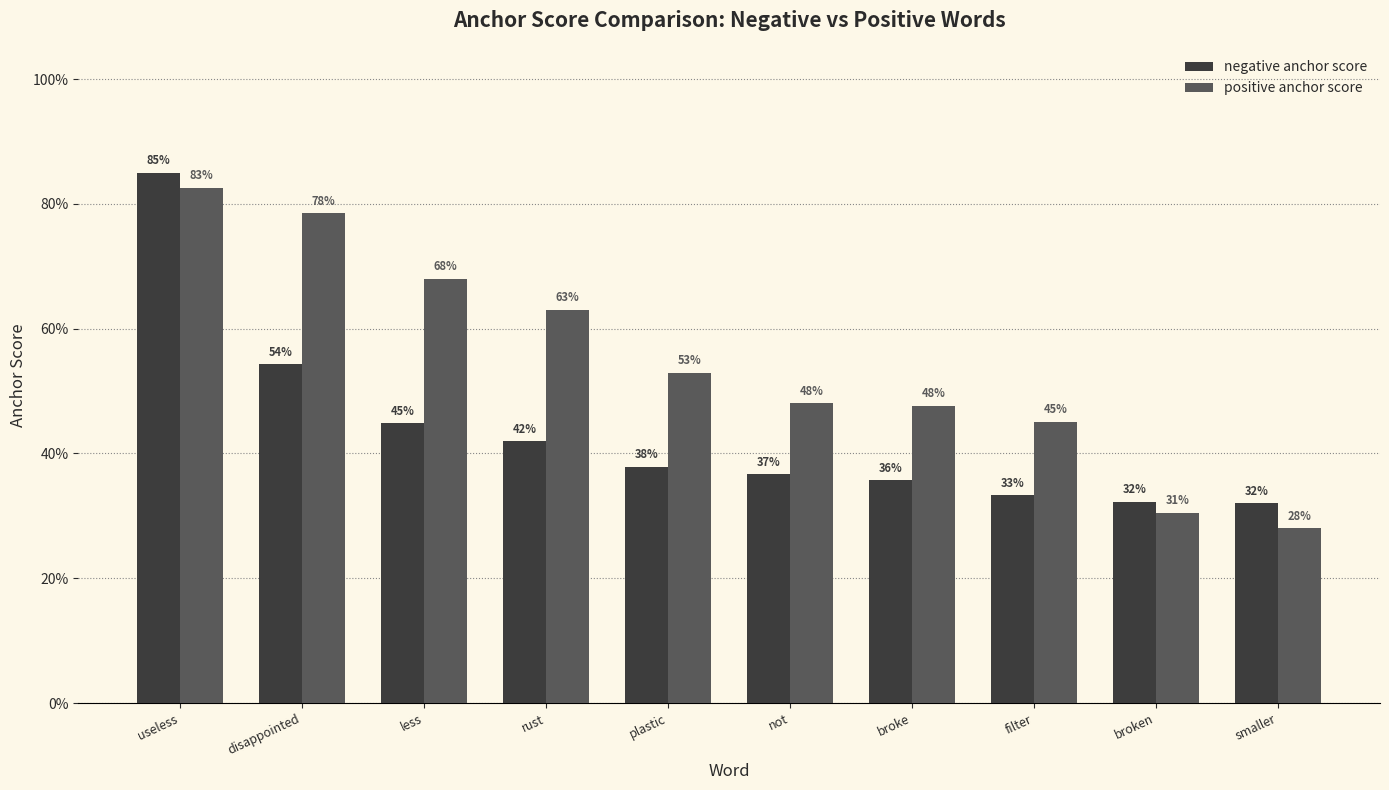

List the series in order of their overall mean, highest first.

positive anchor score, negative anchor score